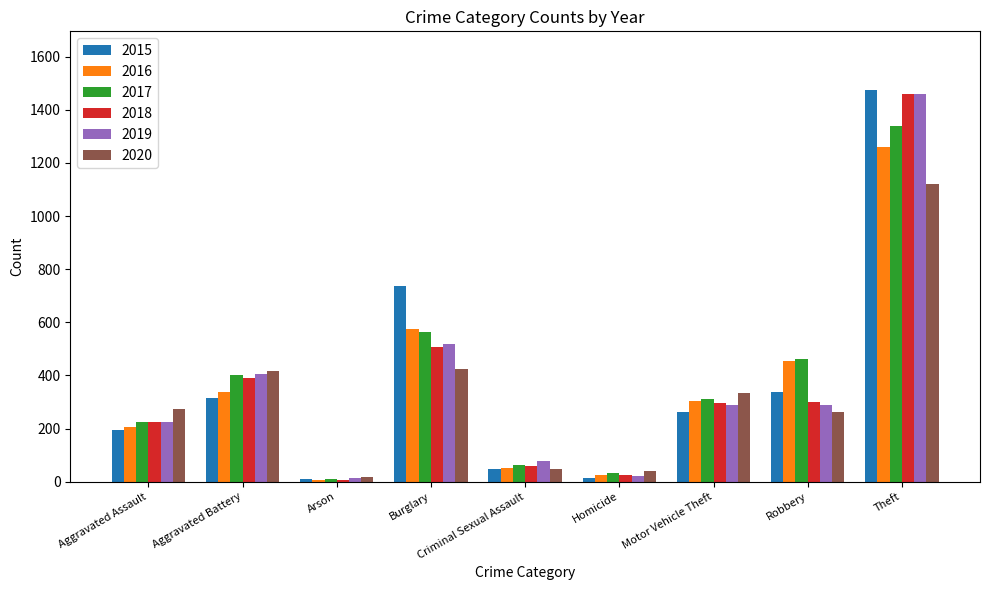

Count the number of categories in the chart.

9